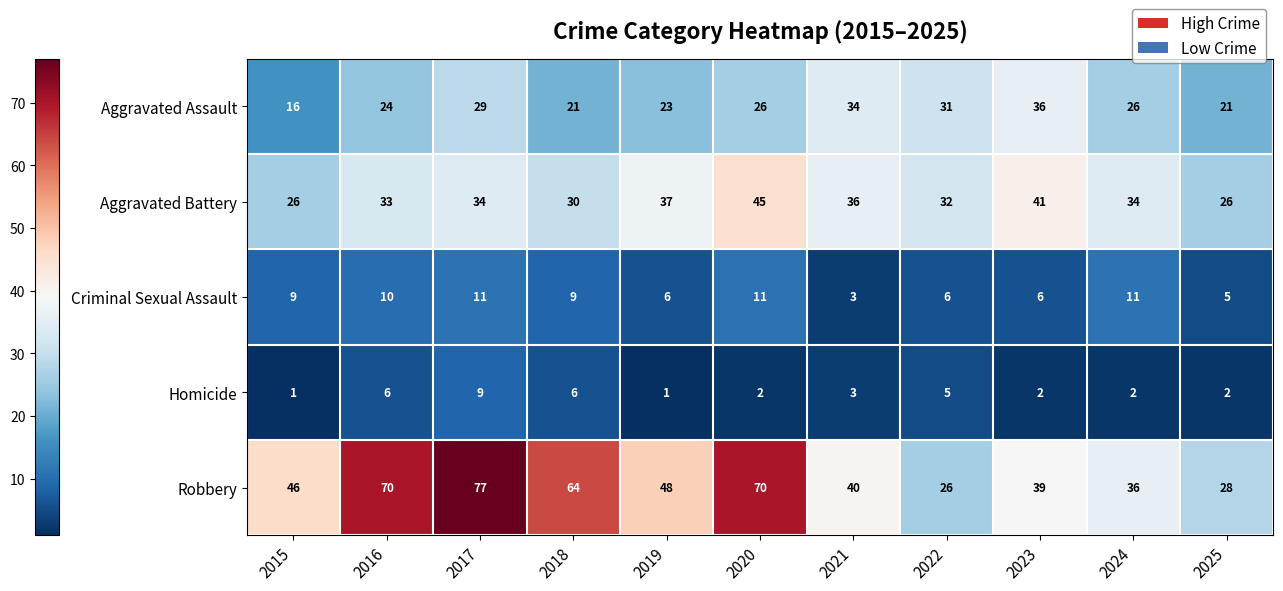

What is the total value across all series at 2020?

154